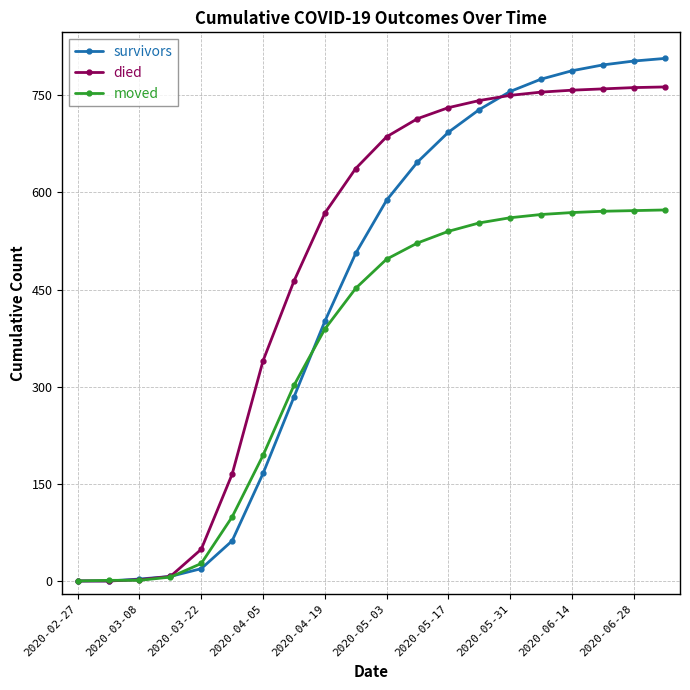

True or false: moved and survivors intersect in this chart.

True